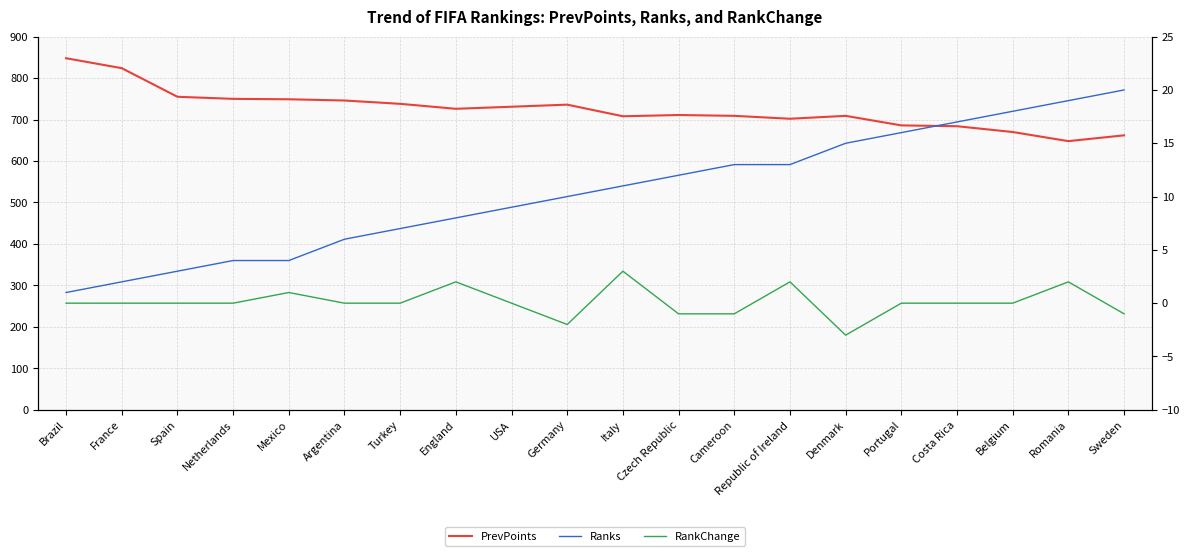

Which category has the highest value in the RankChange series?

Italy